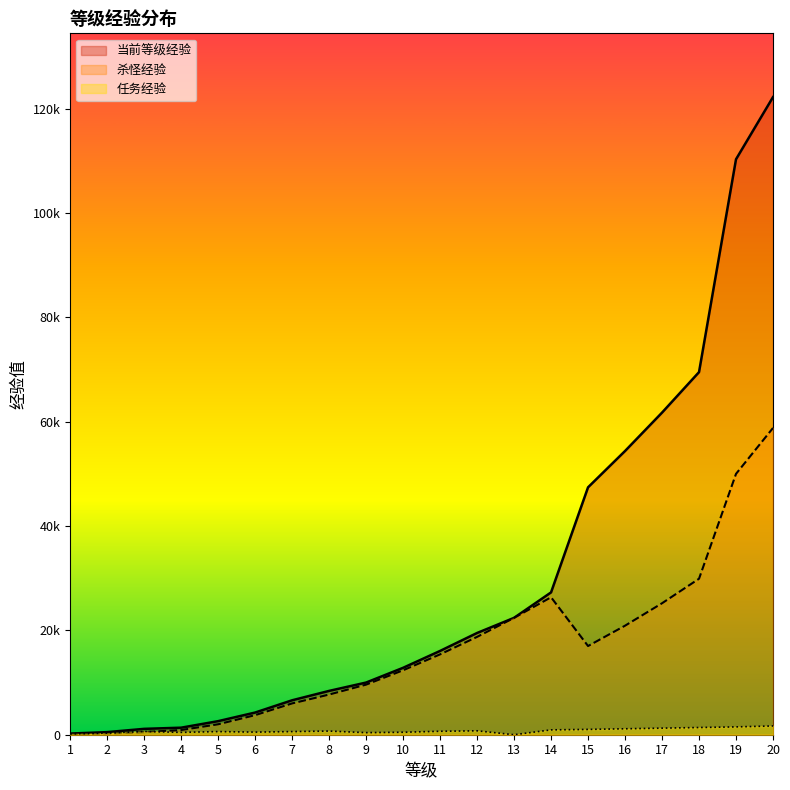

The value of 杀怪经验 at 18 is 9927. True or false?

False